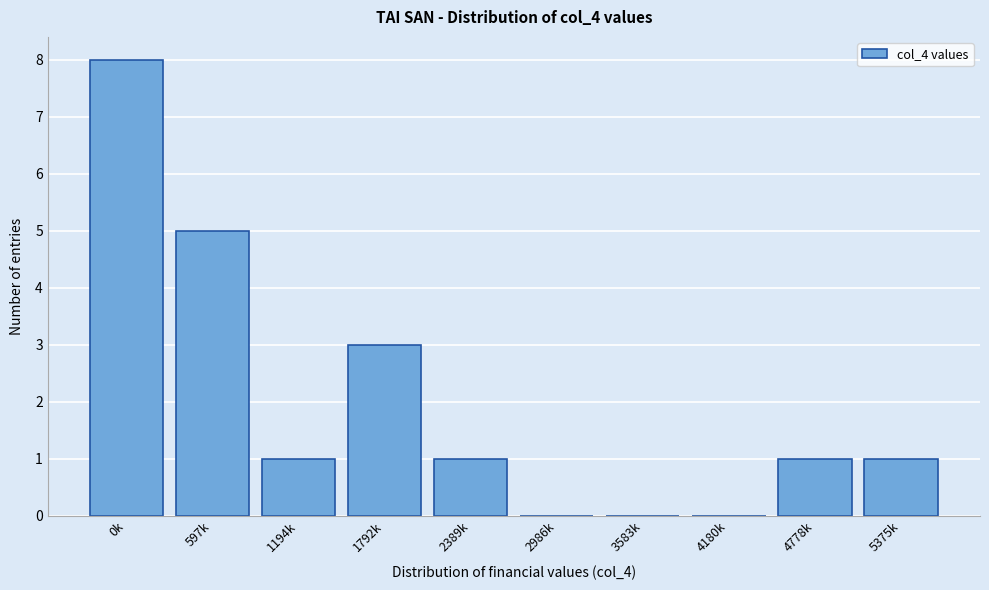

Reading right to left, extract all data points from this chart.

5375k=1	4778k=1	4180k=0	3583k=0	2986k=0	2389k=1	1792k=3	1194k=1	597k=5	0k=8